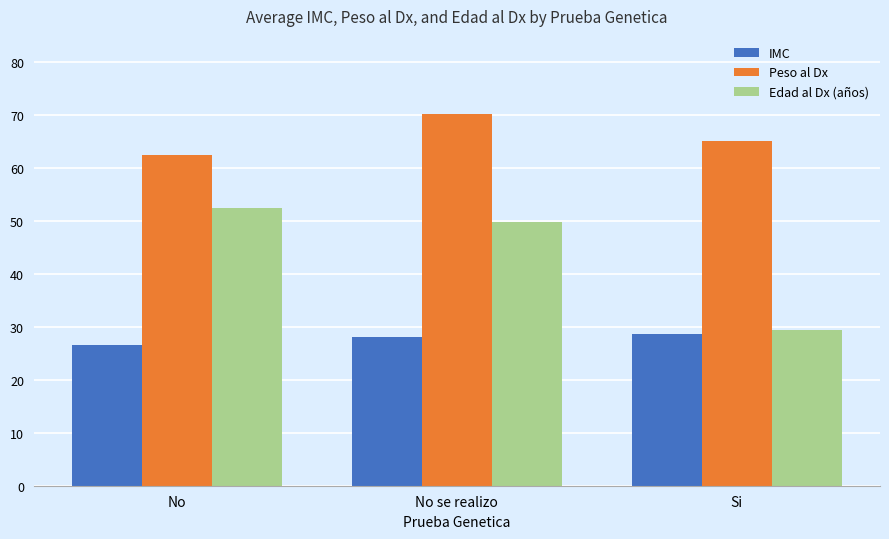

How many groups of bars are there?

3